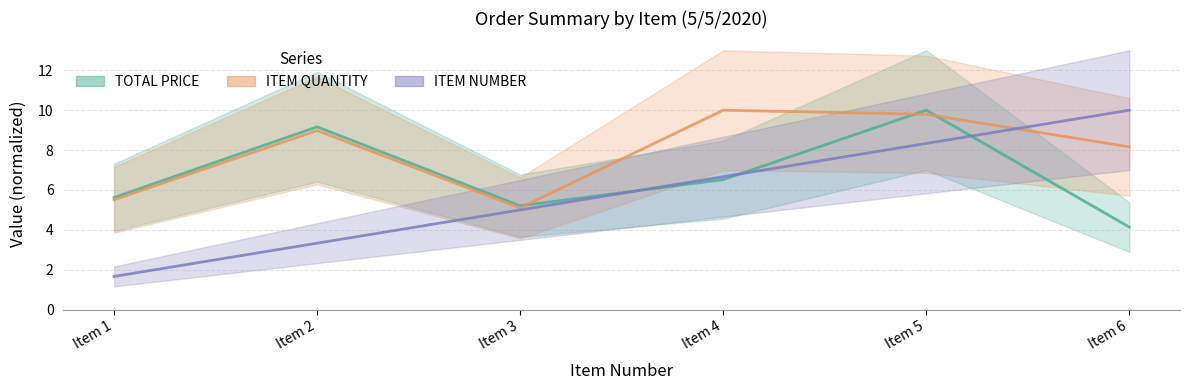

Where does the TOTAL PRICE series first go above 6?

Item 2